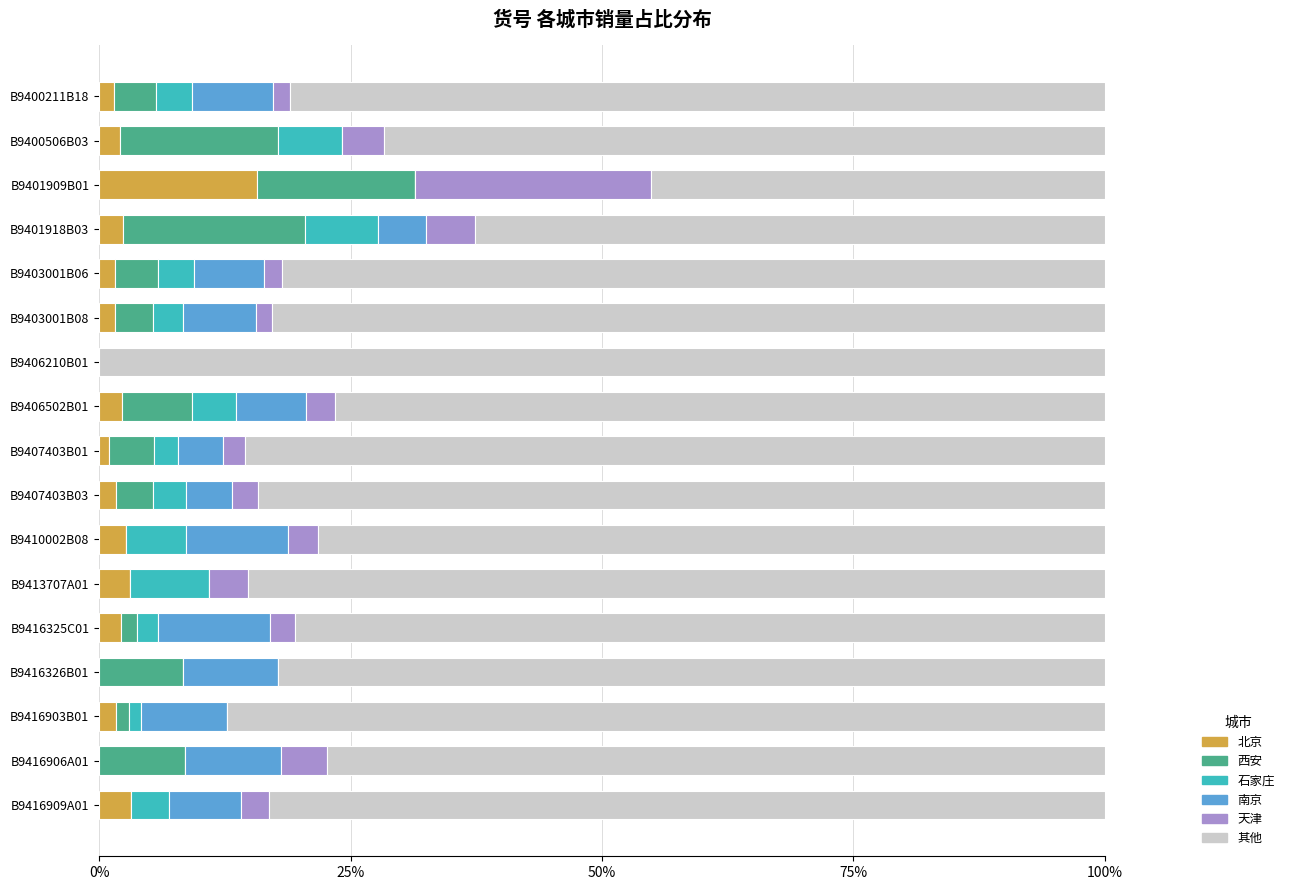

What is the sum of the 北京 values at B9410002B08 and B9406210B01?

2.7